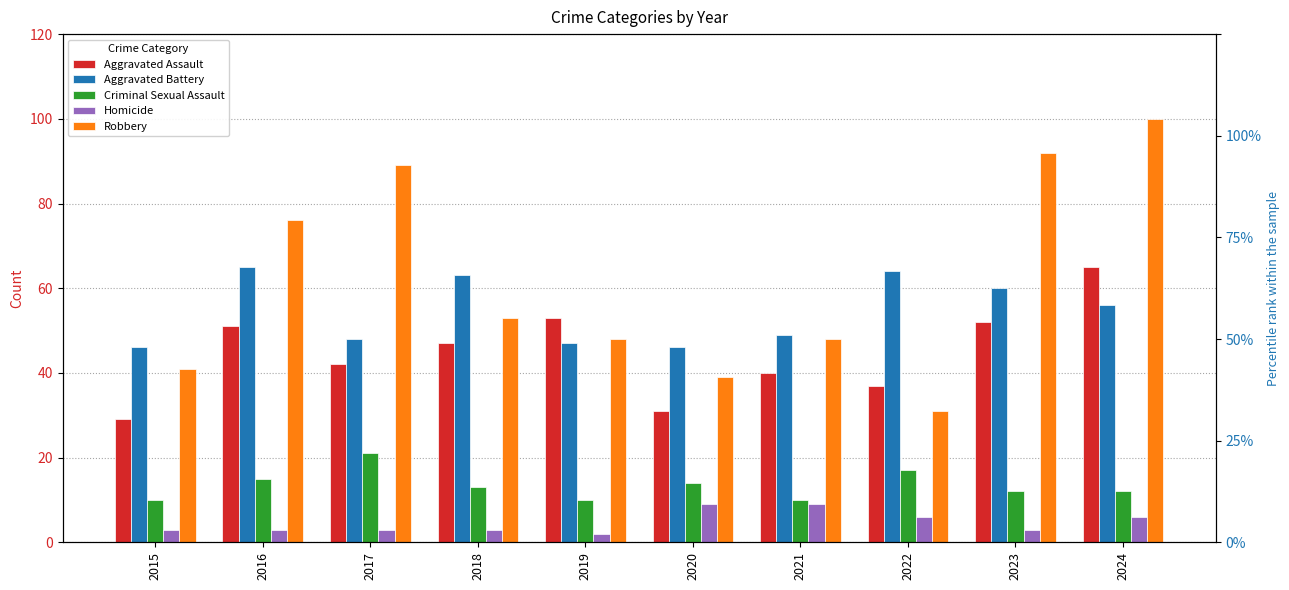

True or false: Aggravated Assault has a value of 52 at 2023.

True